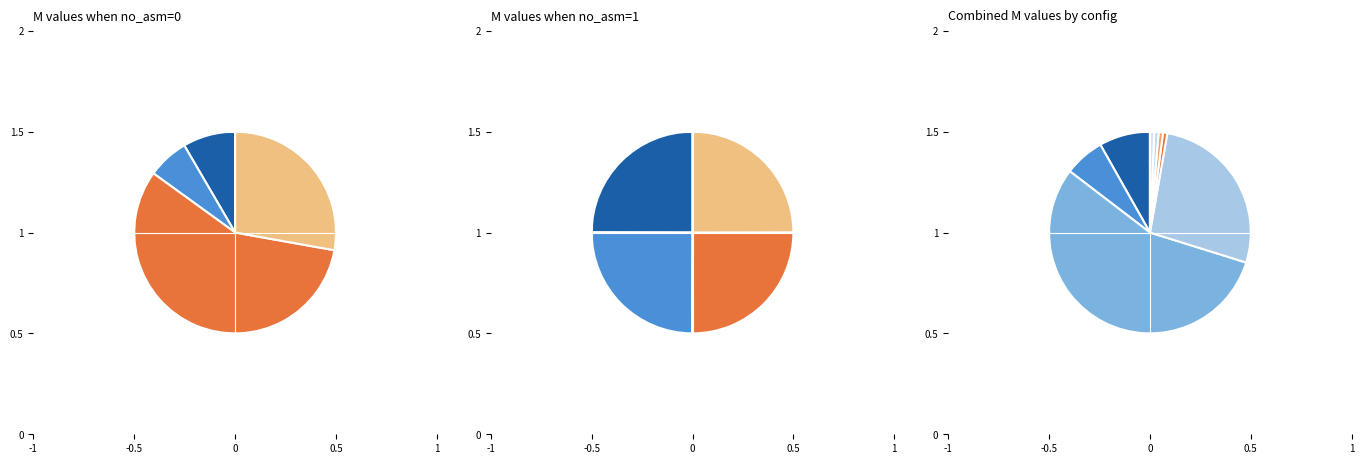

Is 0 the majority of the pie?

No